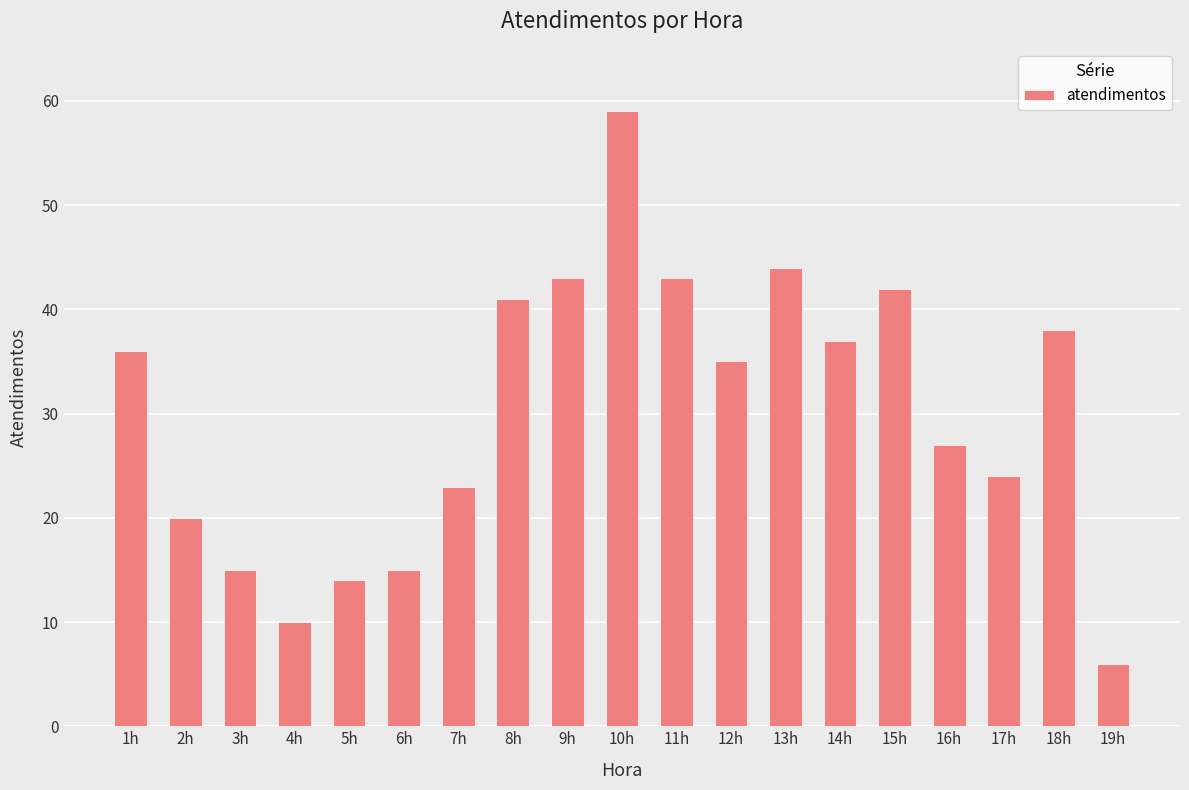

What is the approximate value at 4h, to the nearest 10?

10